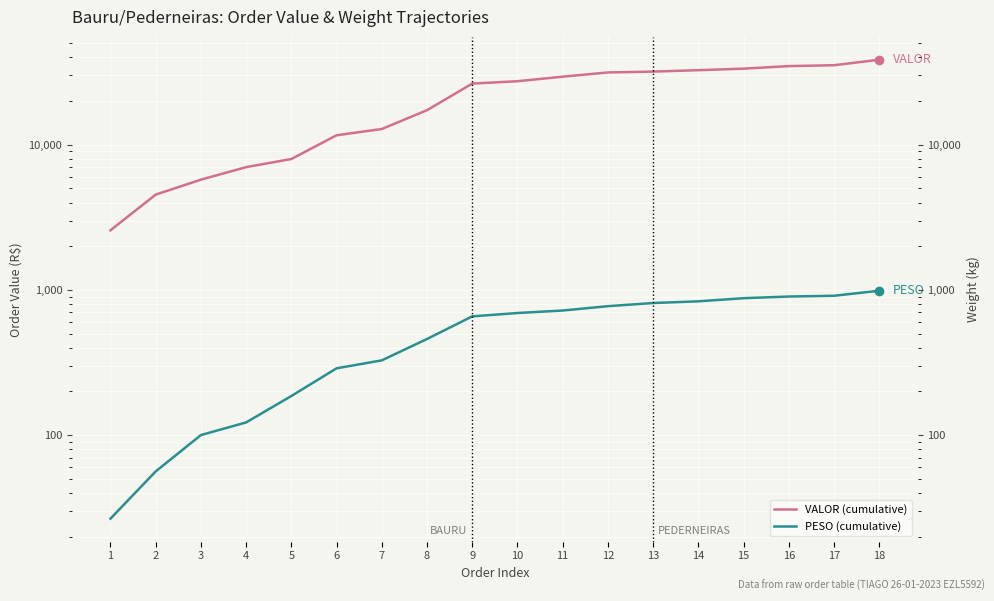

Reading right to left, extract all data points from this chart.

VALOR (cumulative): 38521.2	35308.2	34817.7	33438.2	32631.2	31909.6	31478.3	29443.5	27392.9	26383.7	17302.1	12837.4	11622.2	7975.5	7011.4	5748.2	4533.6	2575.3
PESO (cumulative): 987.4	911.4	900.4	876.9	834.4	812.3	772.7	721.2	693.3	657.4	459.3	327.1	288.4	185.9	122.2	100.0	56.2	26.6